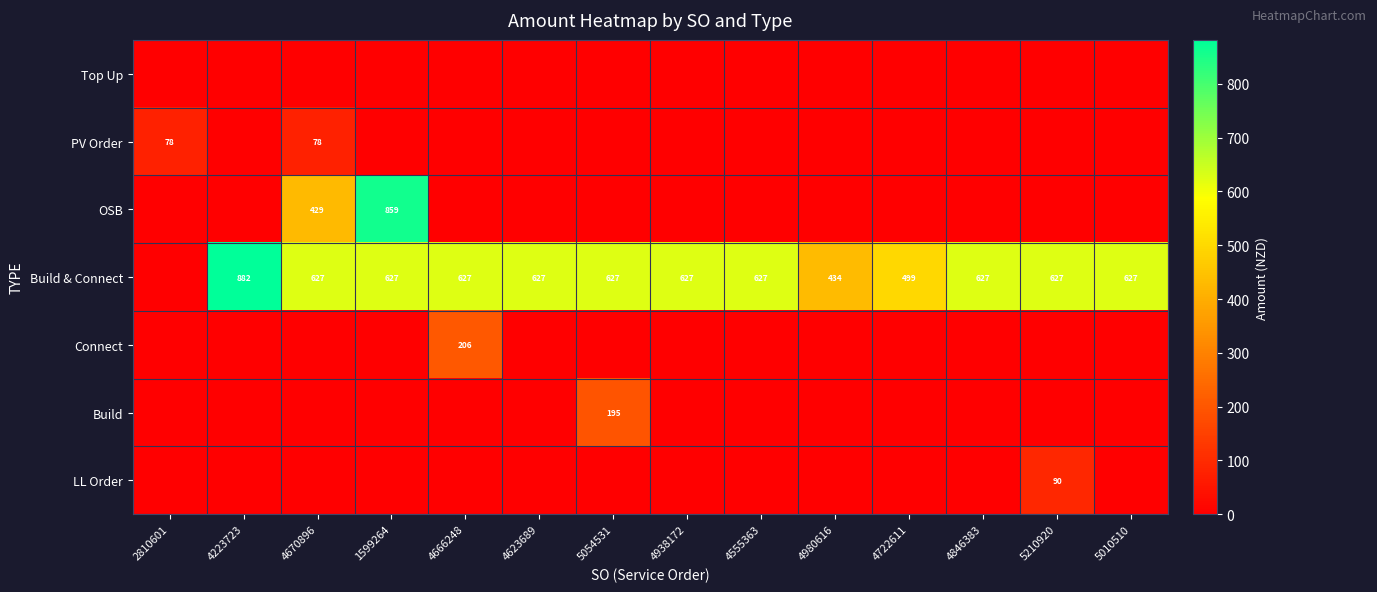

True or false: Build & Connect has a value of 882 at 4223723.

True